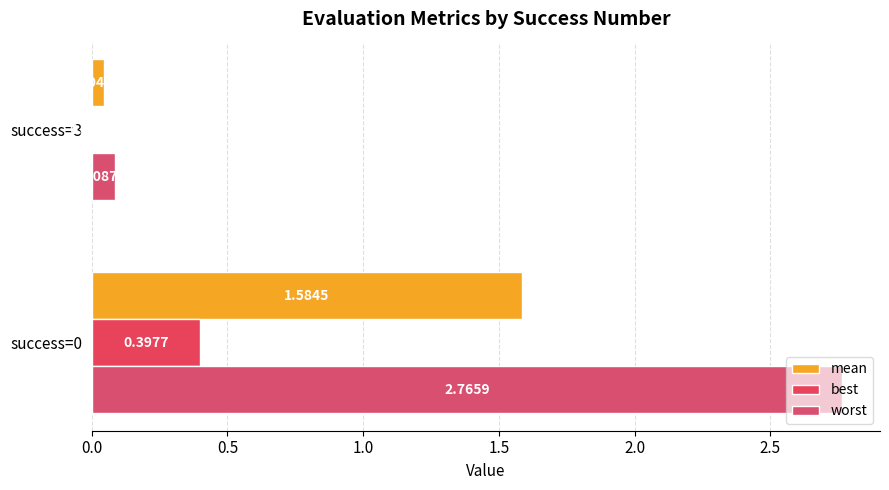

What are all the series names shown in the legend?

mean, best, worst